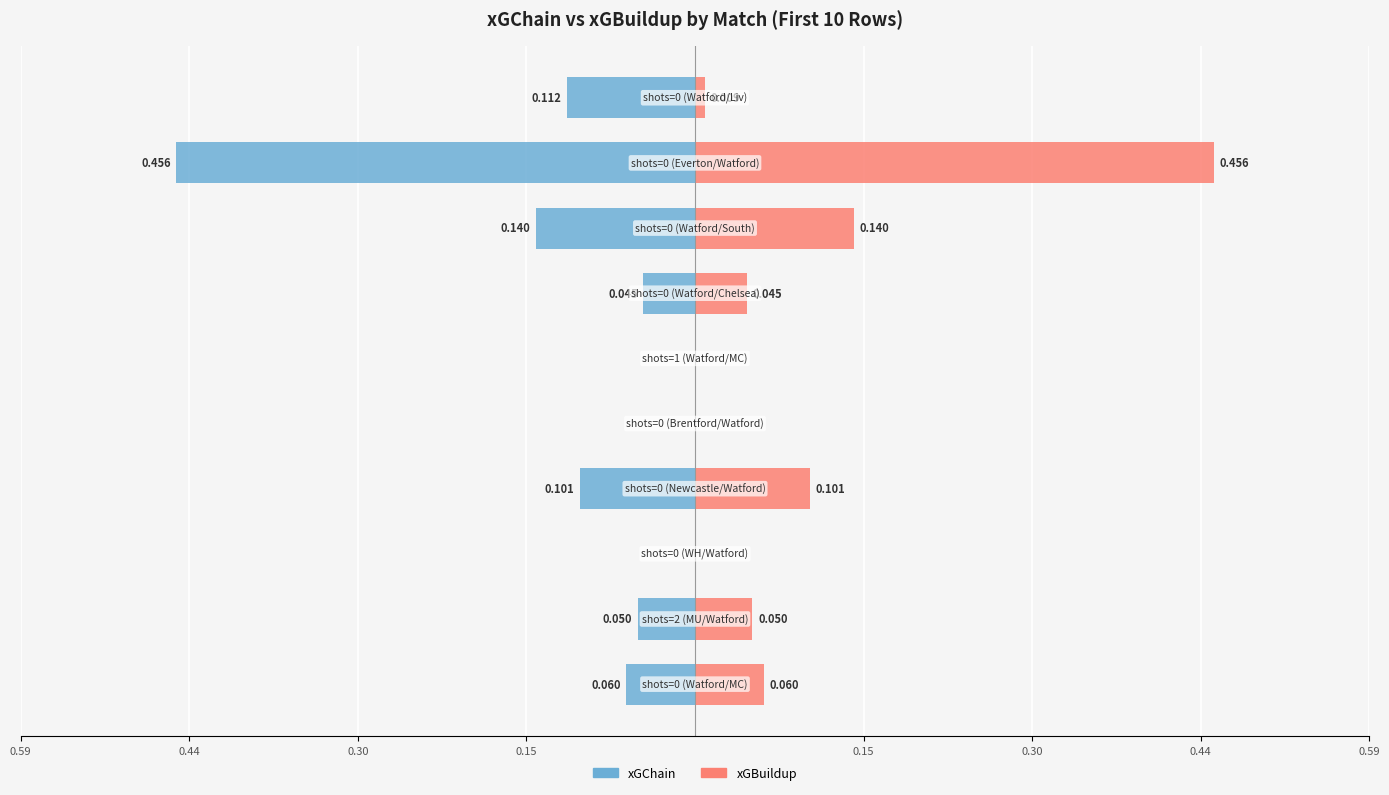

Is it true that xGChain equals -0.2 at 0.59?

False